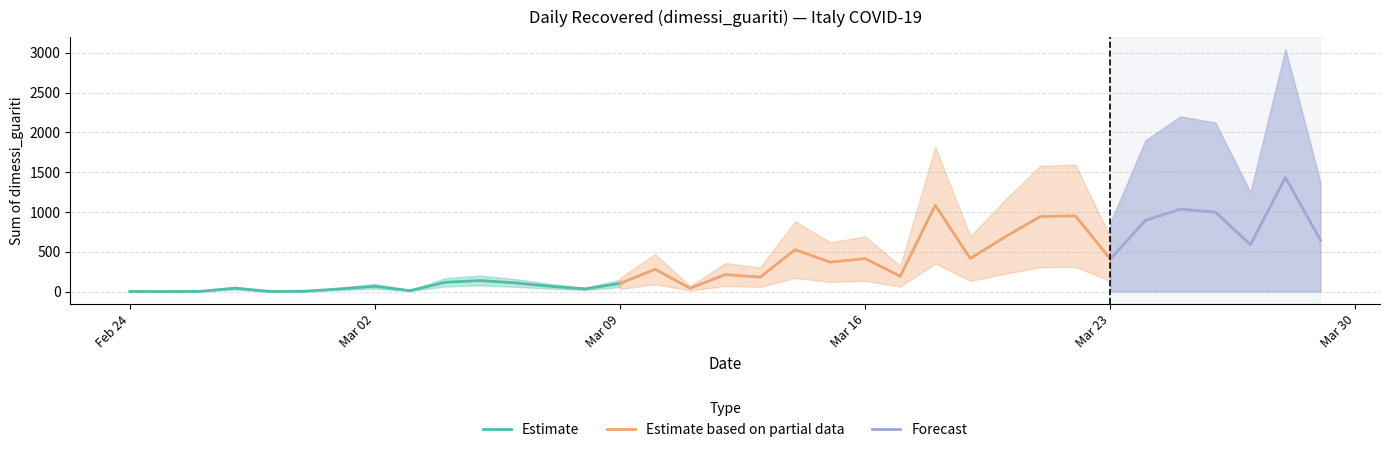

Between 2020-03-21 and 2020-03-03, which is larger?

2020-03-21